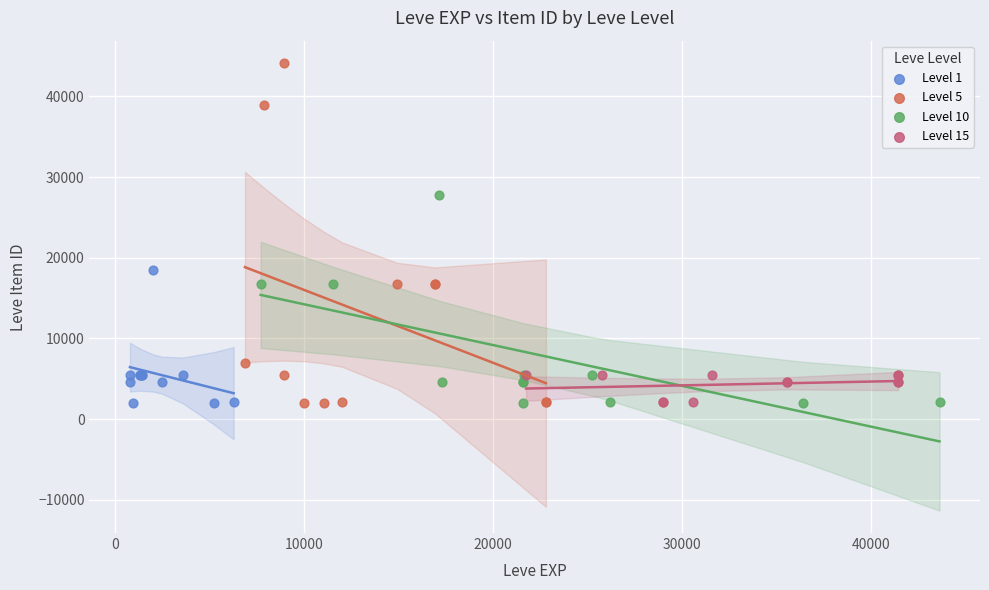

Which series has the largest Y range (max minus min)?

Level 5